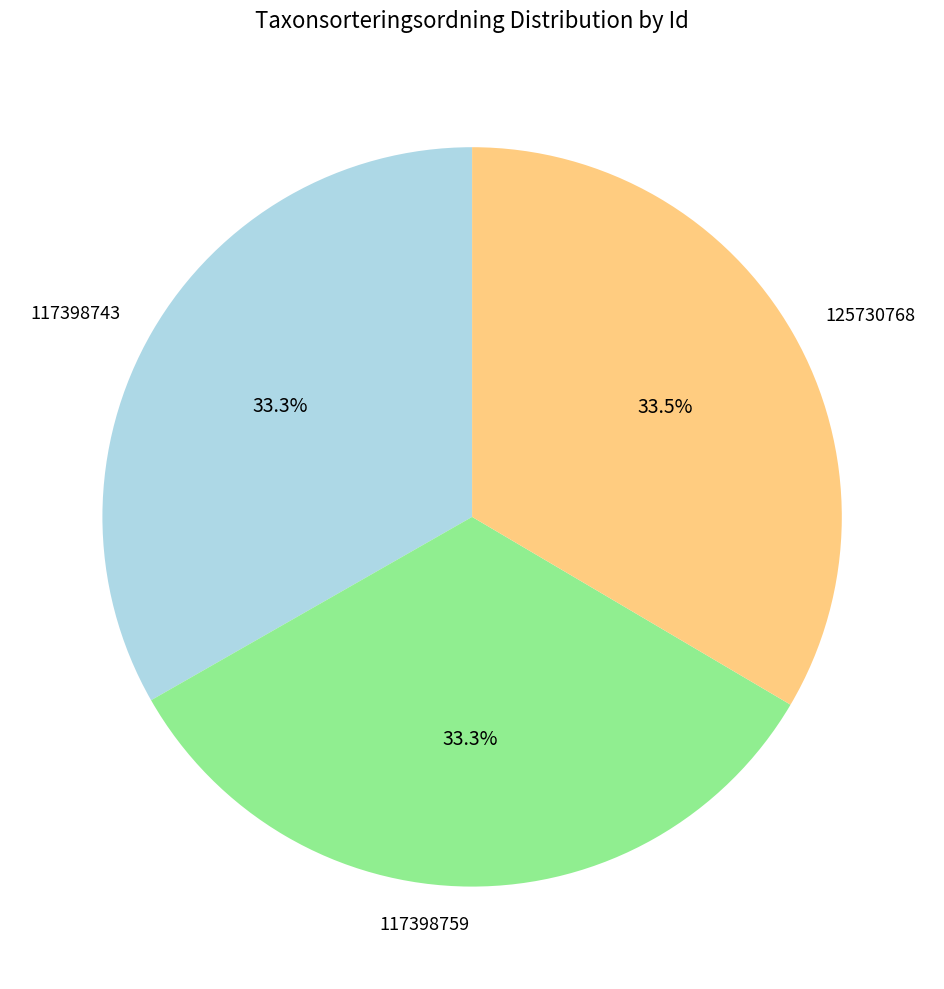

The 125730768 slice represents 24% of the pie. True or false?

False